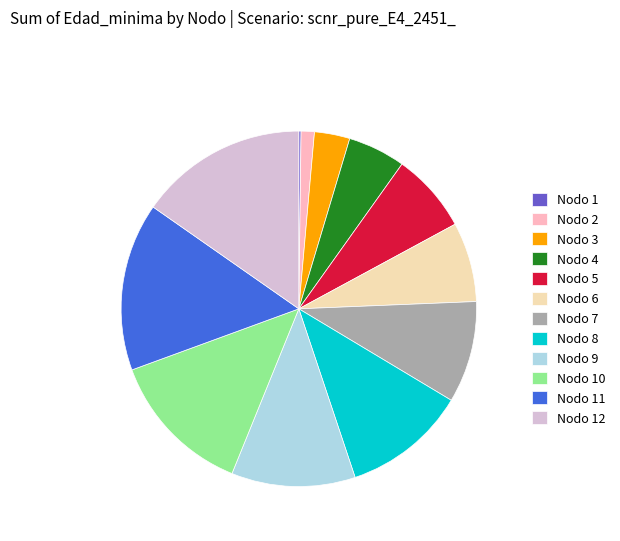

Does any single category account for the majority?

No